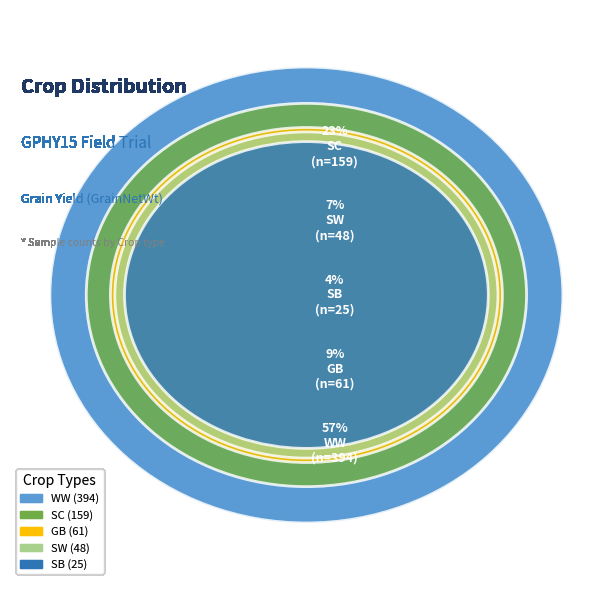

Count the number of slices in the pie.

5